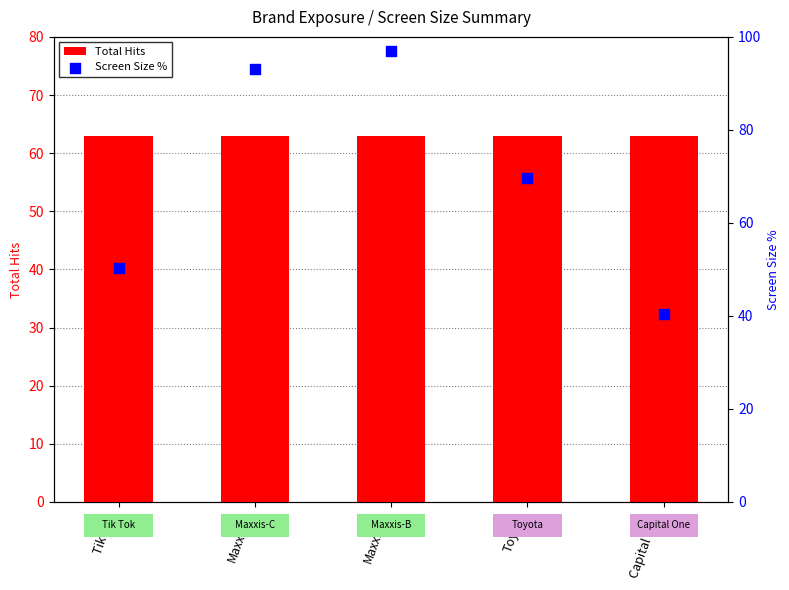

What are all the series names shown in the legend?

Total Hits, Screen Size %